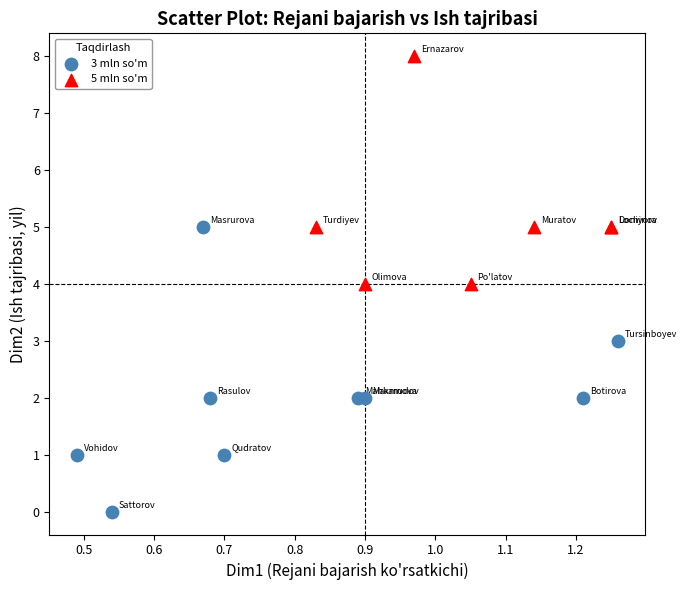

Which series reaches the minimum Y coordinate?

3 mln so'm